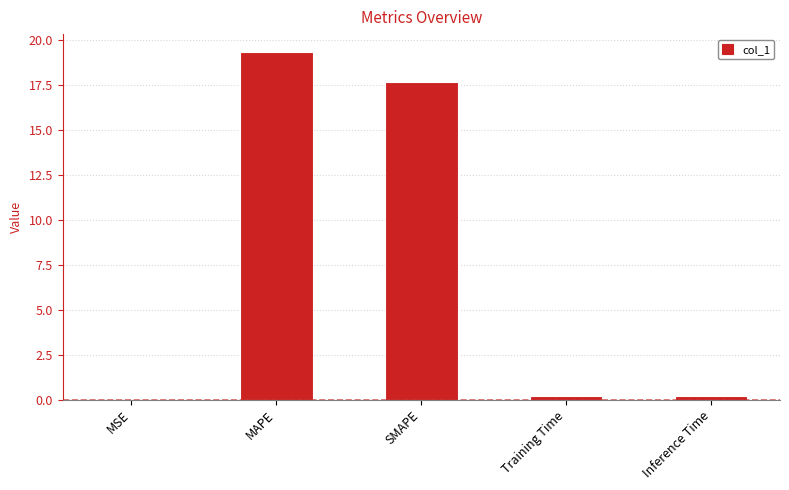

Approximately how many times larger is the value at MAPE compared to SMAPE?

1.1